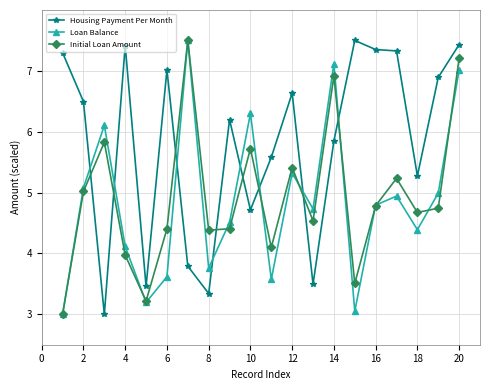

What is the maximum value shown in the chart?

7.5